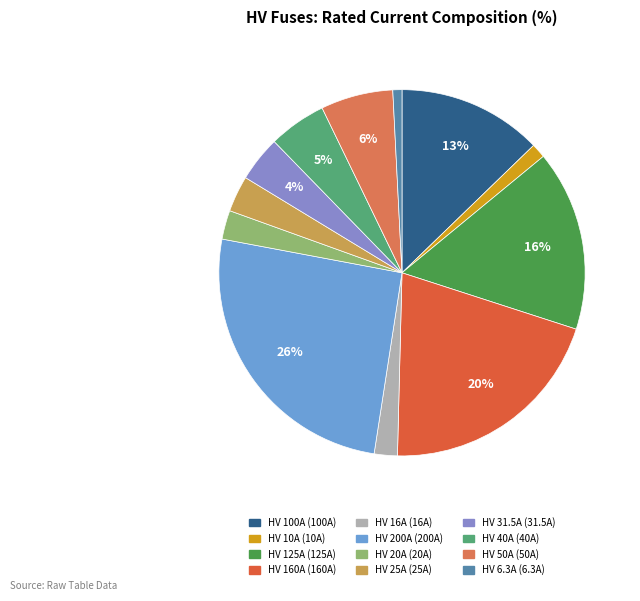

Is there any slice that represents more than half of the pie?

No